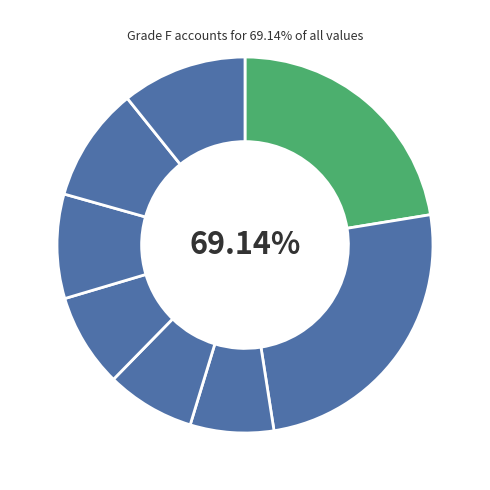

True or false: GradeGroup I accounts for 25% of the total.

True